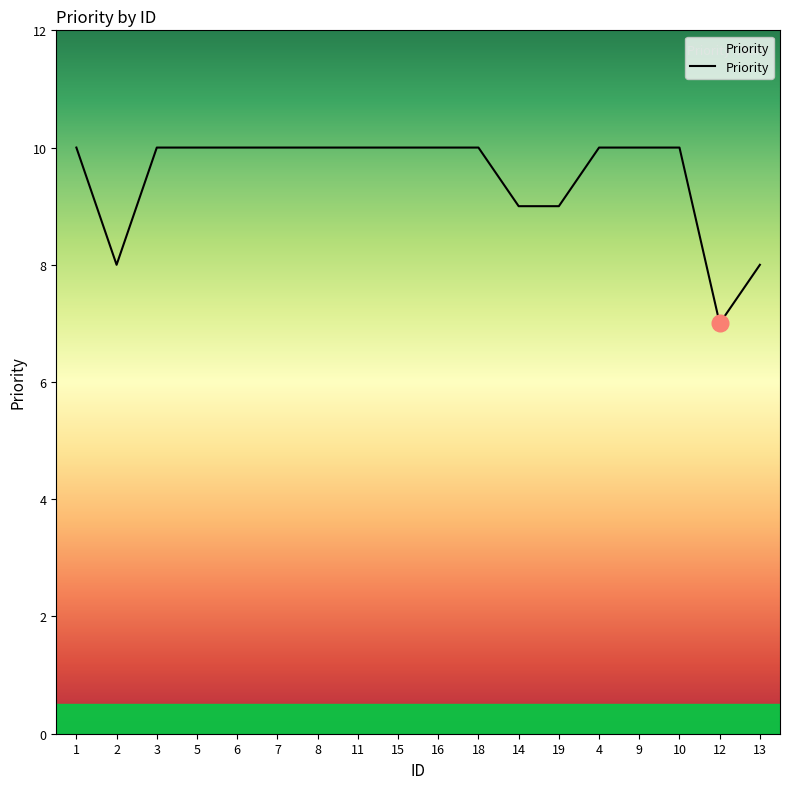

Is it true that the value at 14 is 5?

False